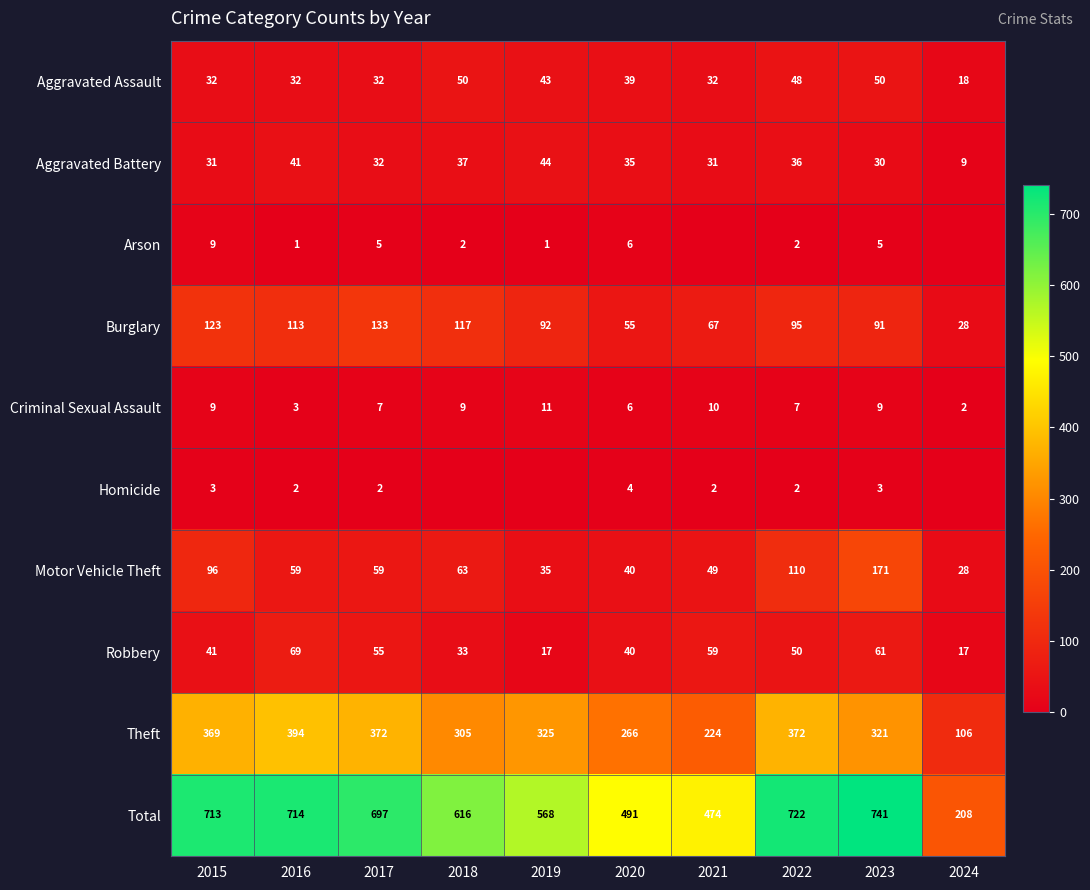

At which label does Aggravated Battery first exceed 35?

2016